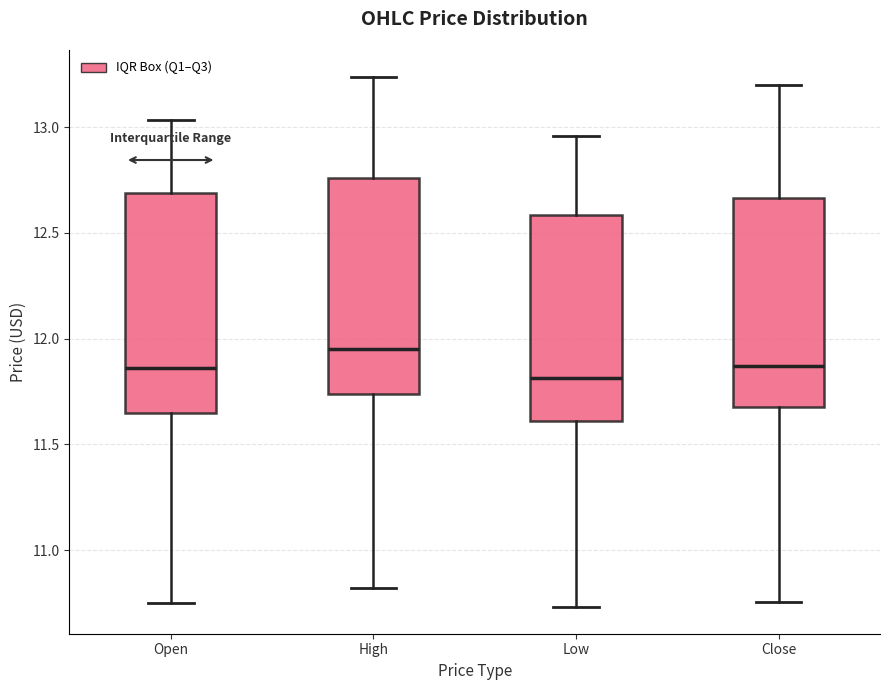

Which box has the highest median line?

High